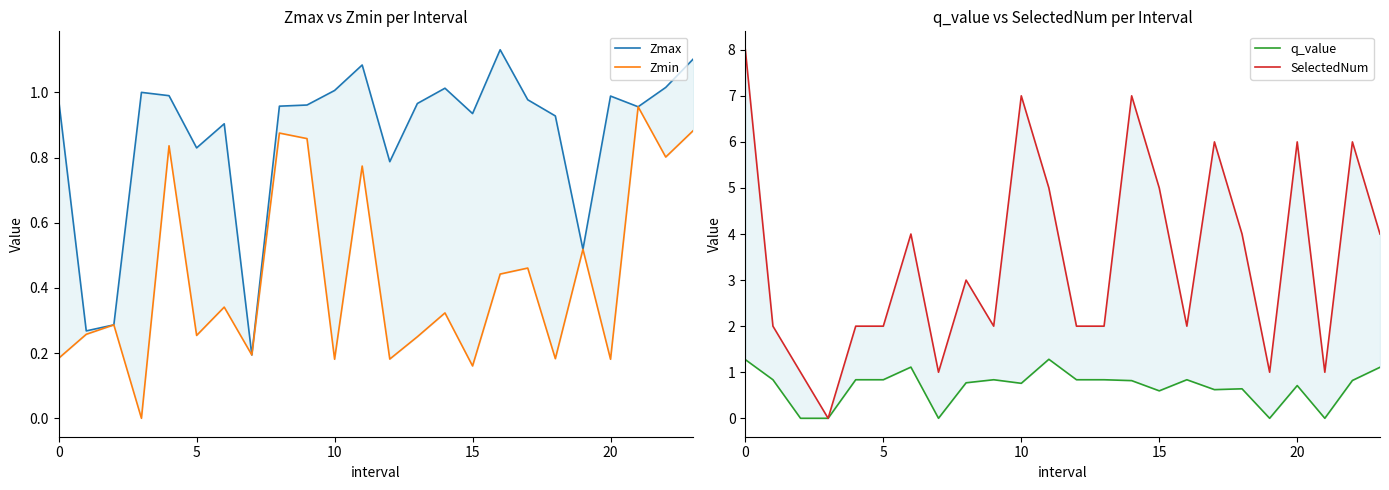

Is it true that Zmin equals 0.3 at 9?

False